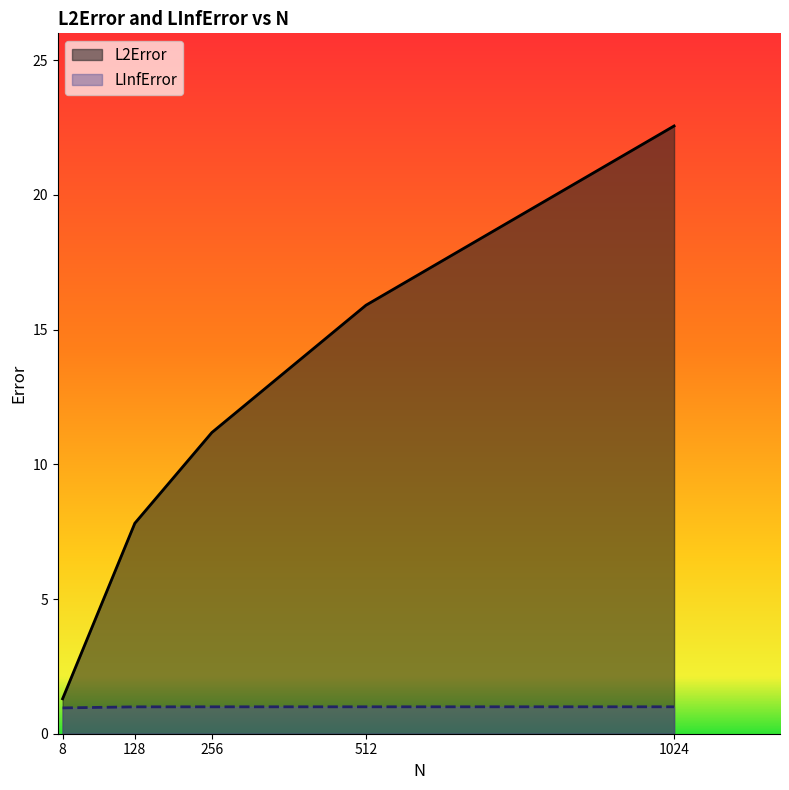

True or false: L2Error has more than 1 interior local peaks.

False